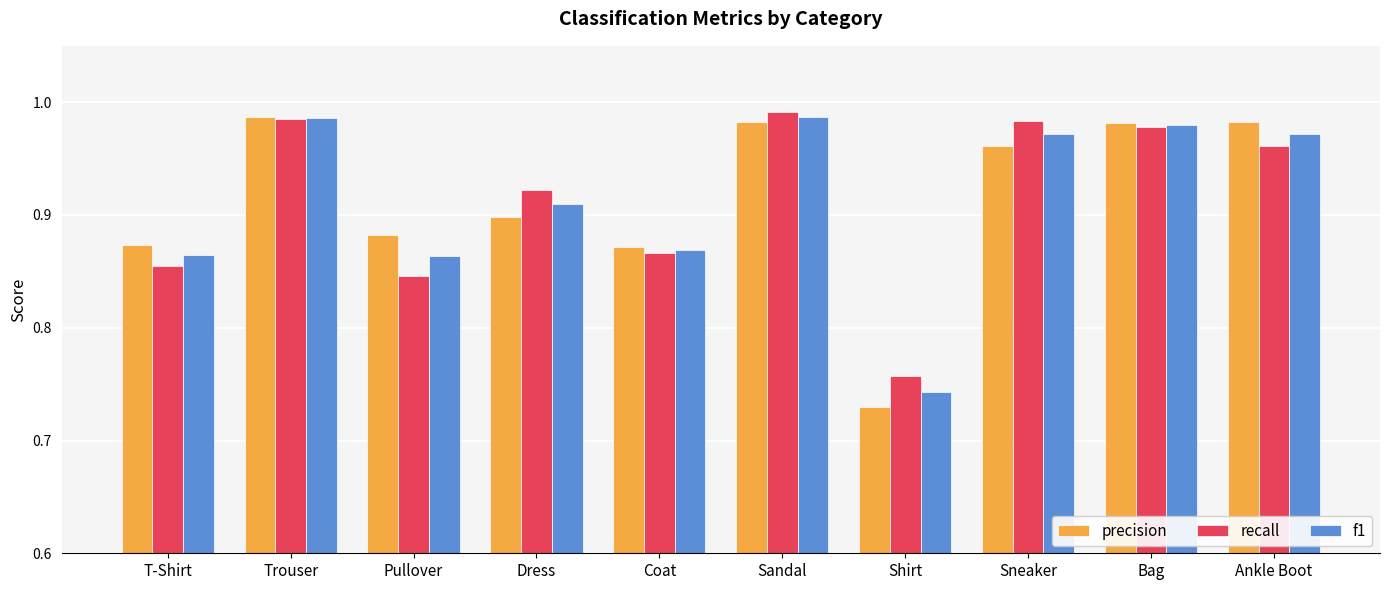

At which label does precision reach its minimum?

Shirt